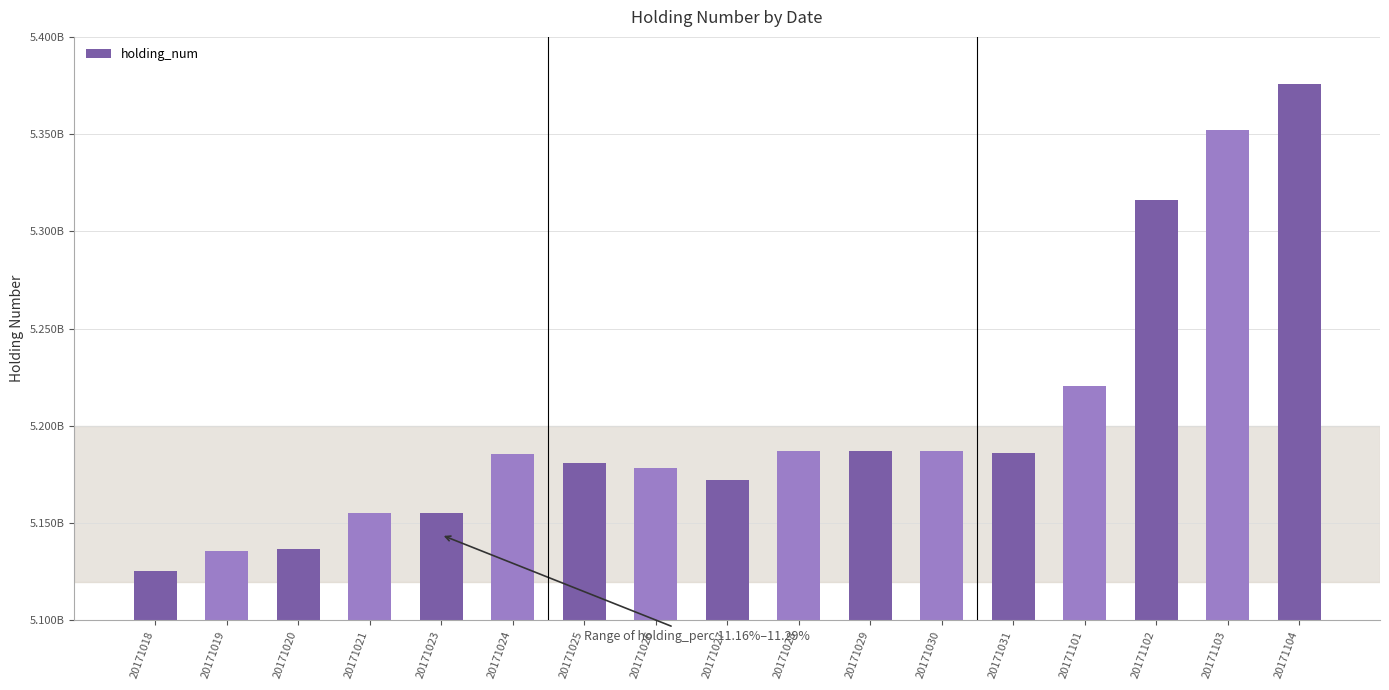

Does the chart contain any negative values?

No